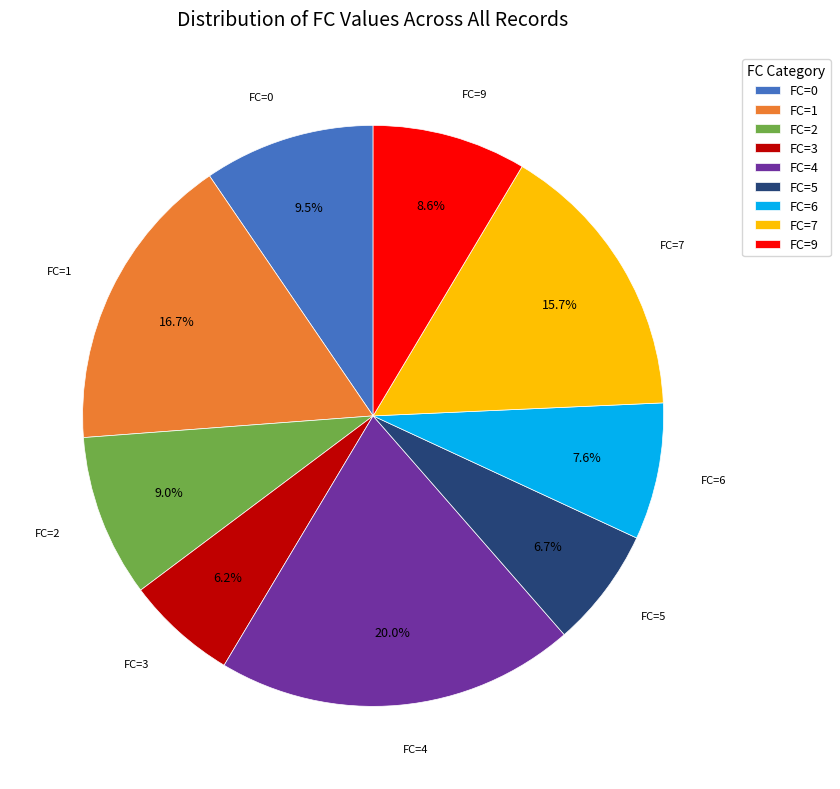

Which has a higher value, FC=4 or FC=6?

FC=4